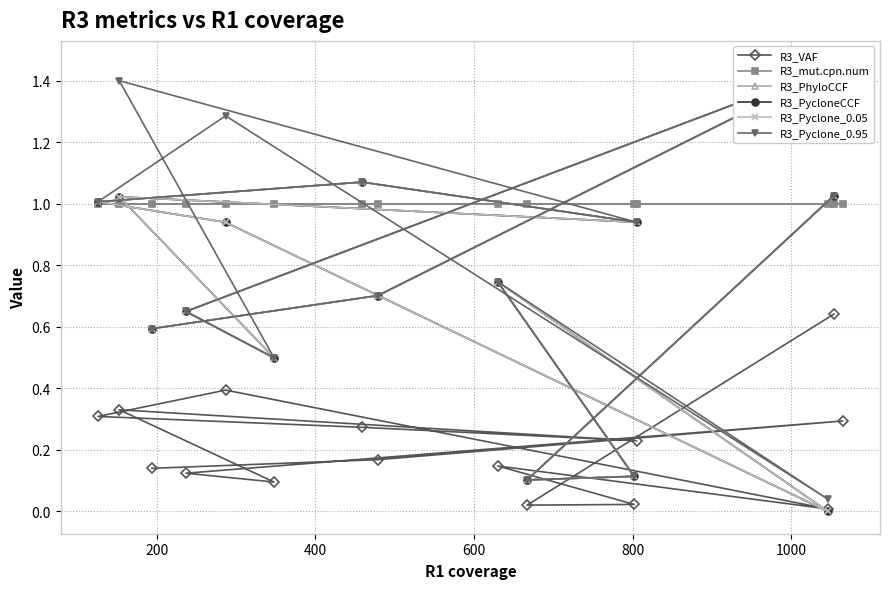

What is the highest value of the R3_mut.cpn.num series?

1.0